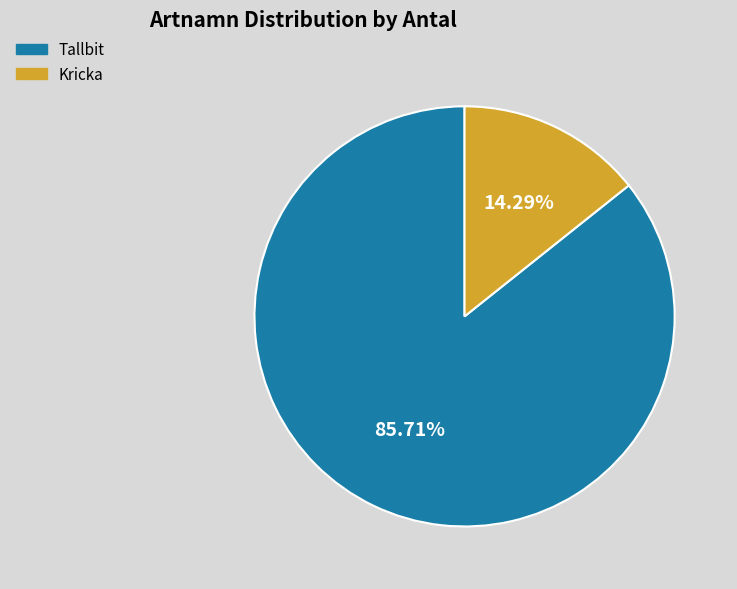

Does any single category account for the majority?

Yes